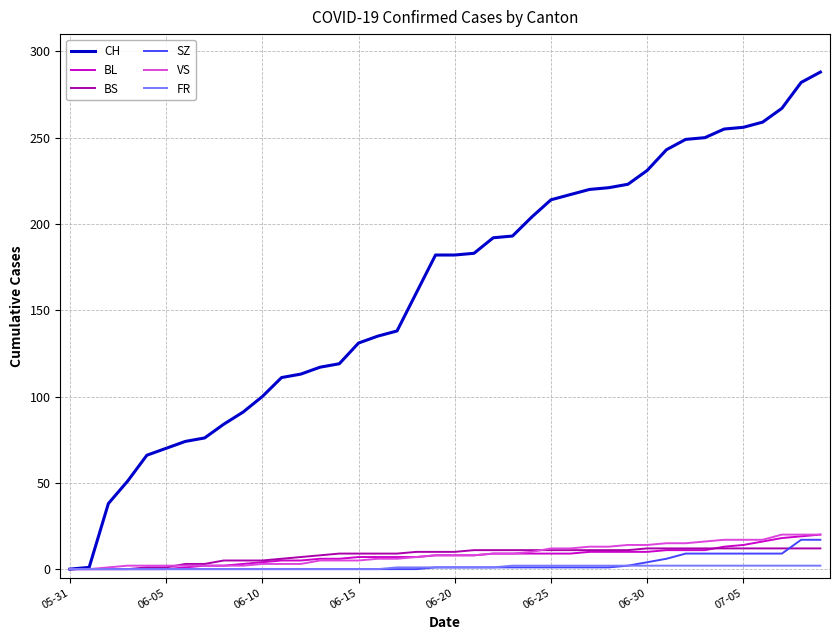

Count the number of categories in the chart.

40